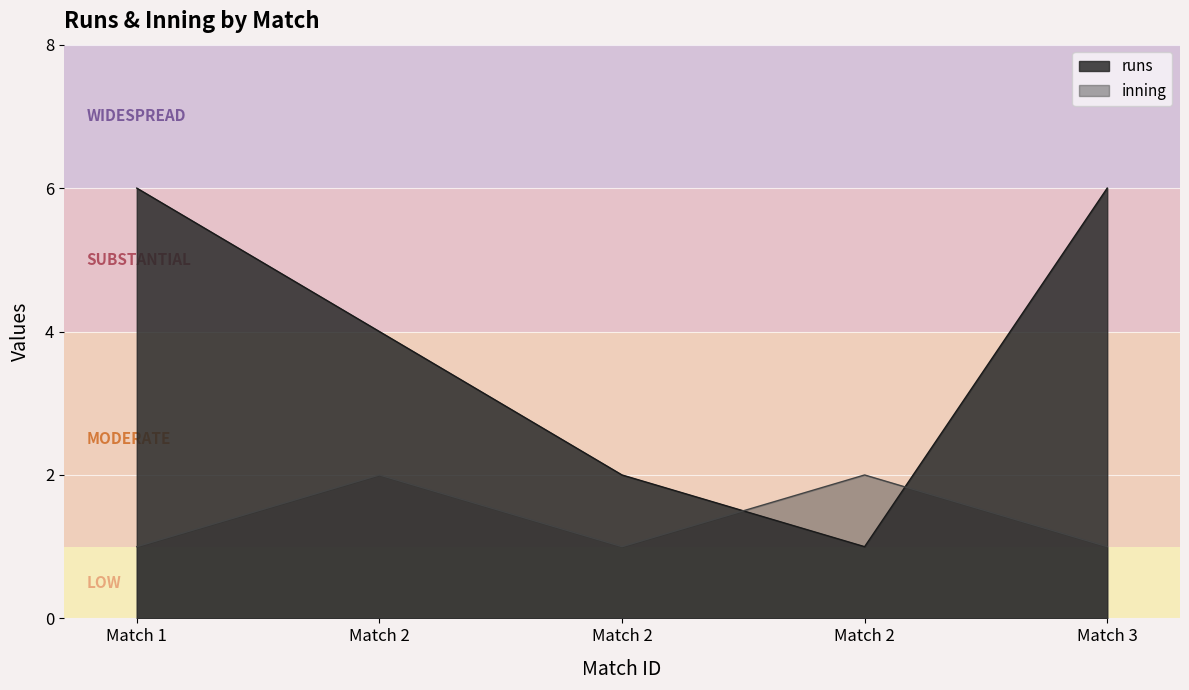

How many intersections are there between inning and runs?

2